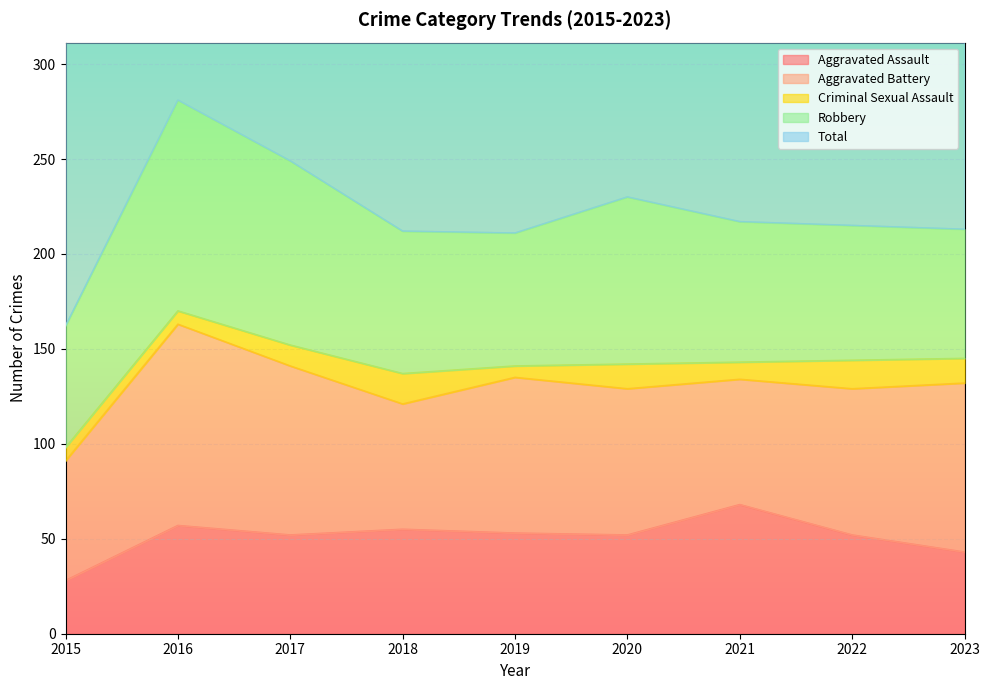

Rank the series at 2020 from lowest to highest value.

Criminal Sexual Assault, Aggravated Assault, Aggravated Battery, Robbery, Total